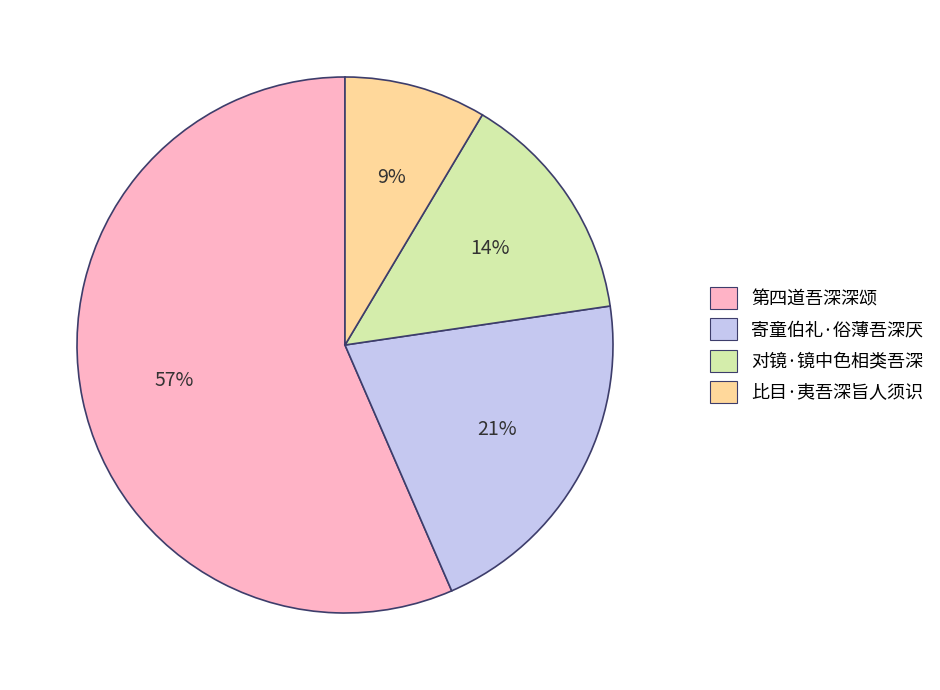

How many segments does this pie chart have?

4